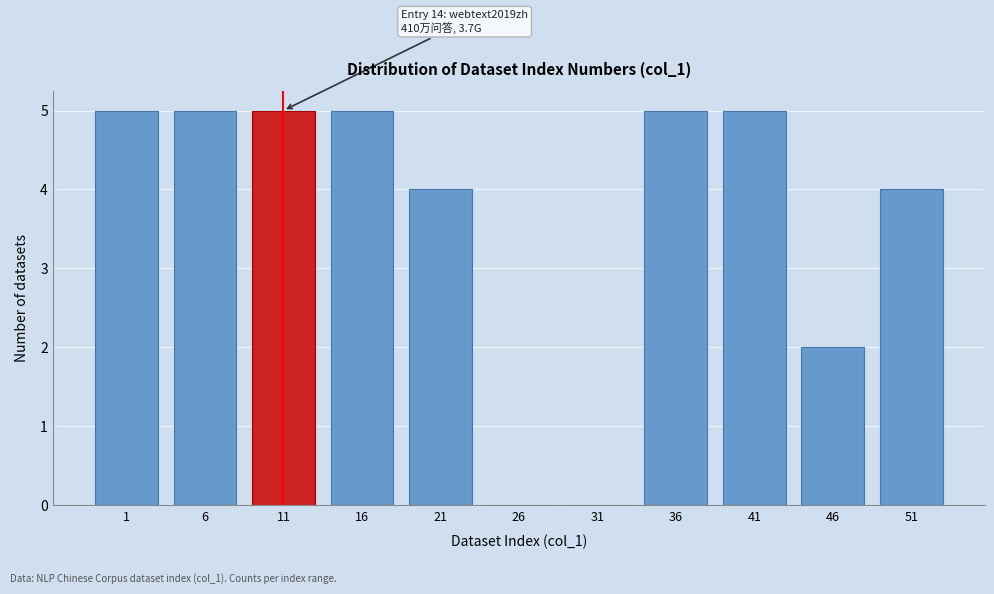

Reading left to right, extract all data points from this chart.

1=5	6=5	11=5	16=5	21=4	26=0	31=0	36=5	41=5	46=2	51=4